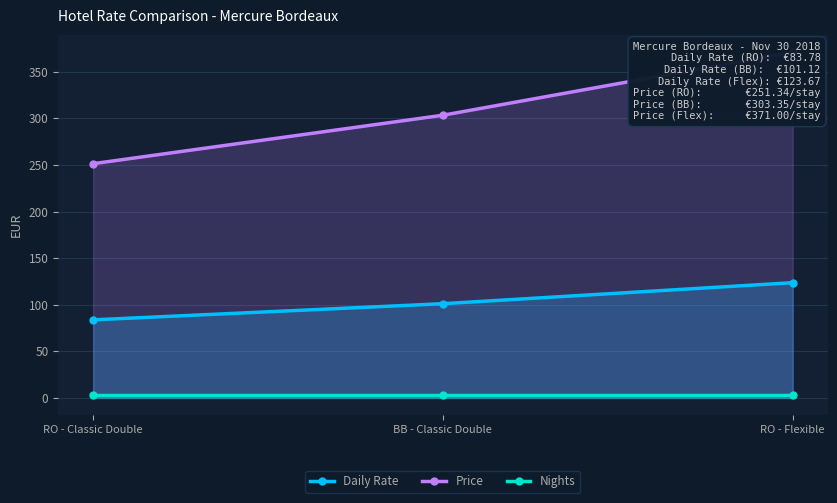

At which category is the sum across all series the highest?

RO - Flexible